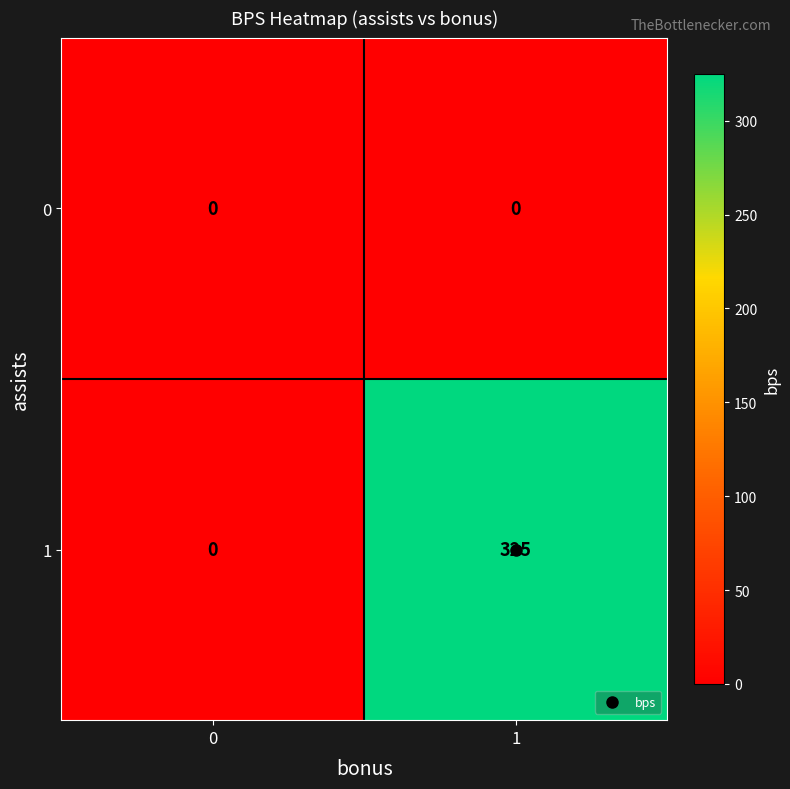

How many distinct data groups are displayed?

2